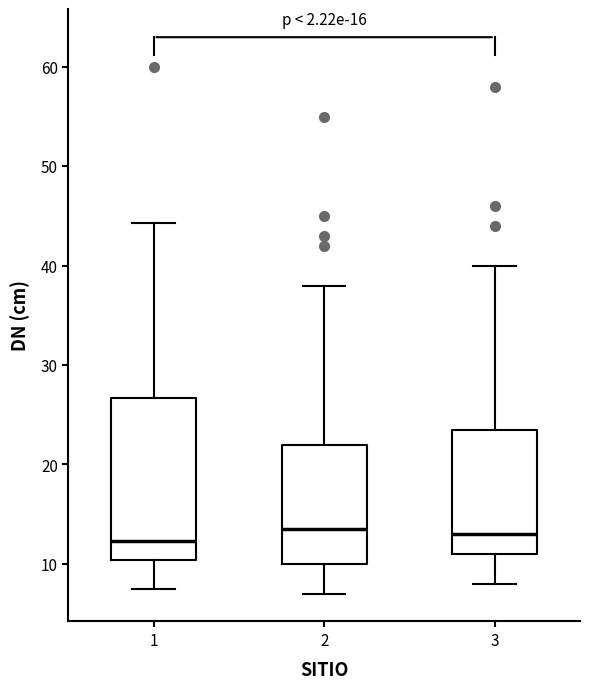

Reading left to right, transcribe this box plot: for each box, give where its median line is, the range the box spans, and where its two whiskers end, as read against the y-axis. The values are not printed on the chart, so give them approximately, as read against the axis.

1: median 12, box 10 to 27, whiskers 8 to 44
2: median 14, box 10 to 22, whiskers 7 to 38
3: median 13, box 11 to 24, whiskers 8 to 40